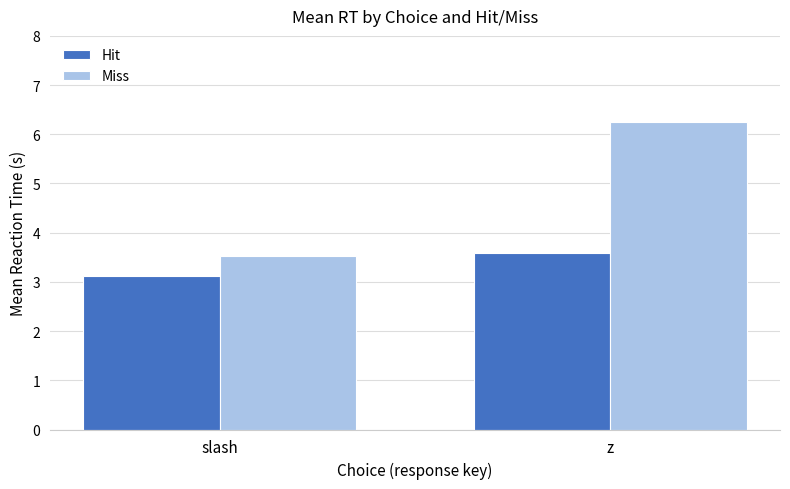

At which category is the sum across all series the highest?

z